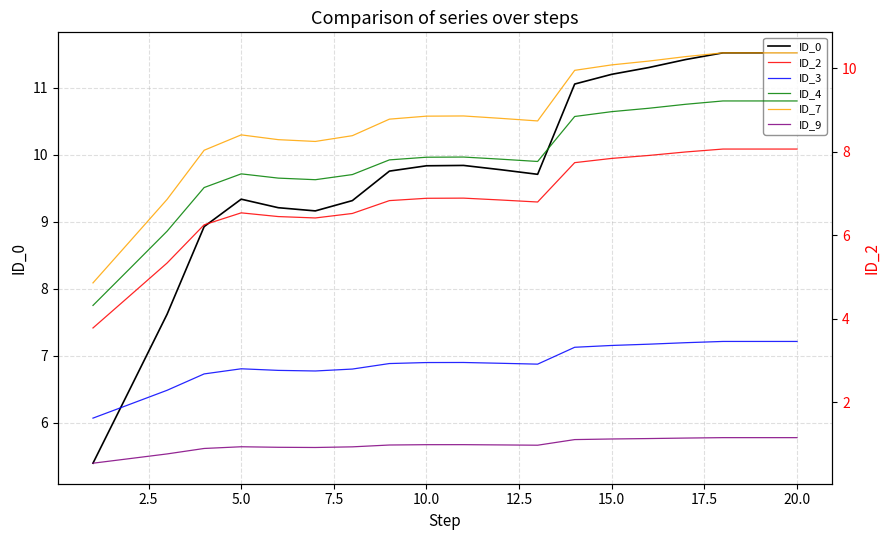

How many series are shown in this chart?

6